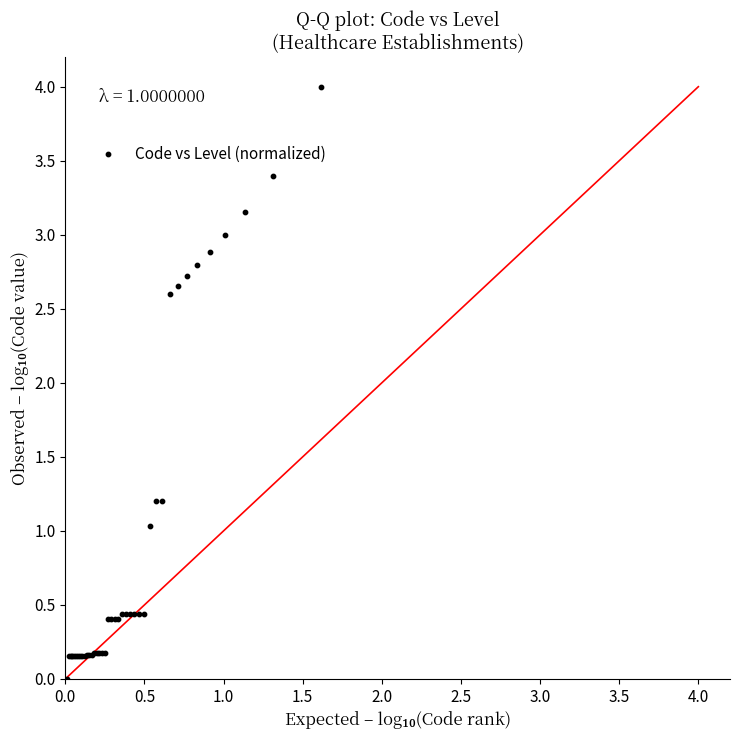

What Y value in the scatter plot is closest to 2?

2.6